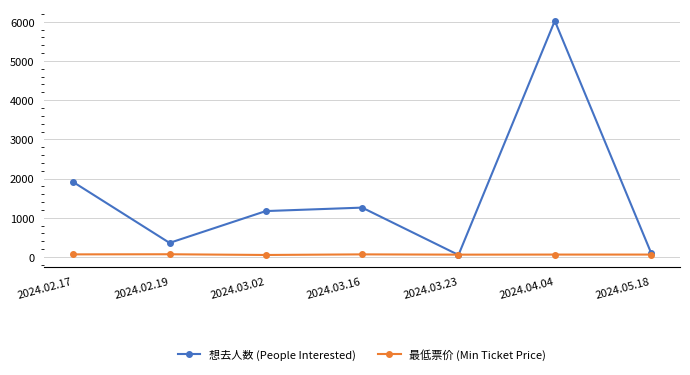

What is the difference between the highest and lowest values at 2024.03.16?

1193.0